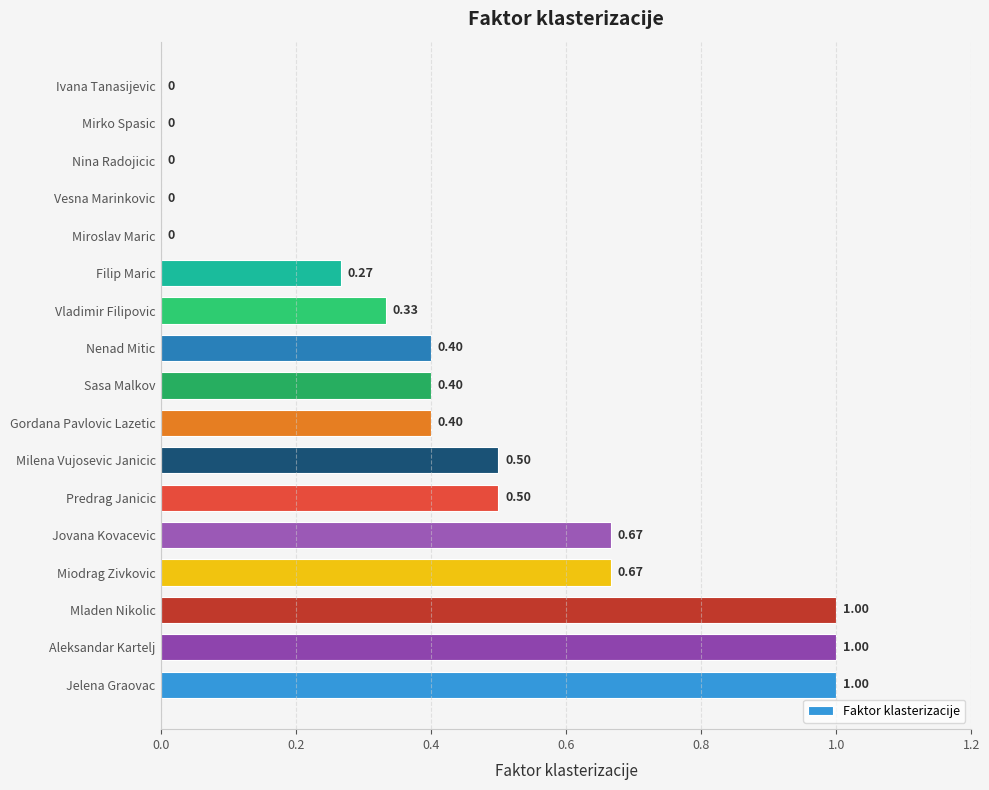

What is the sum of all values?

7.1